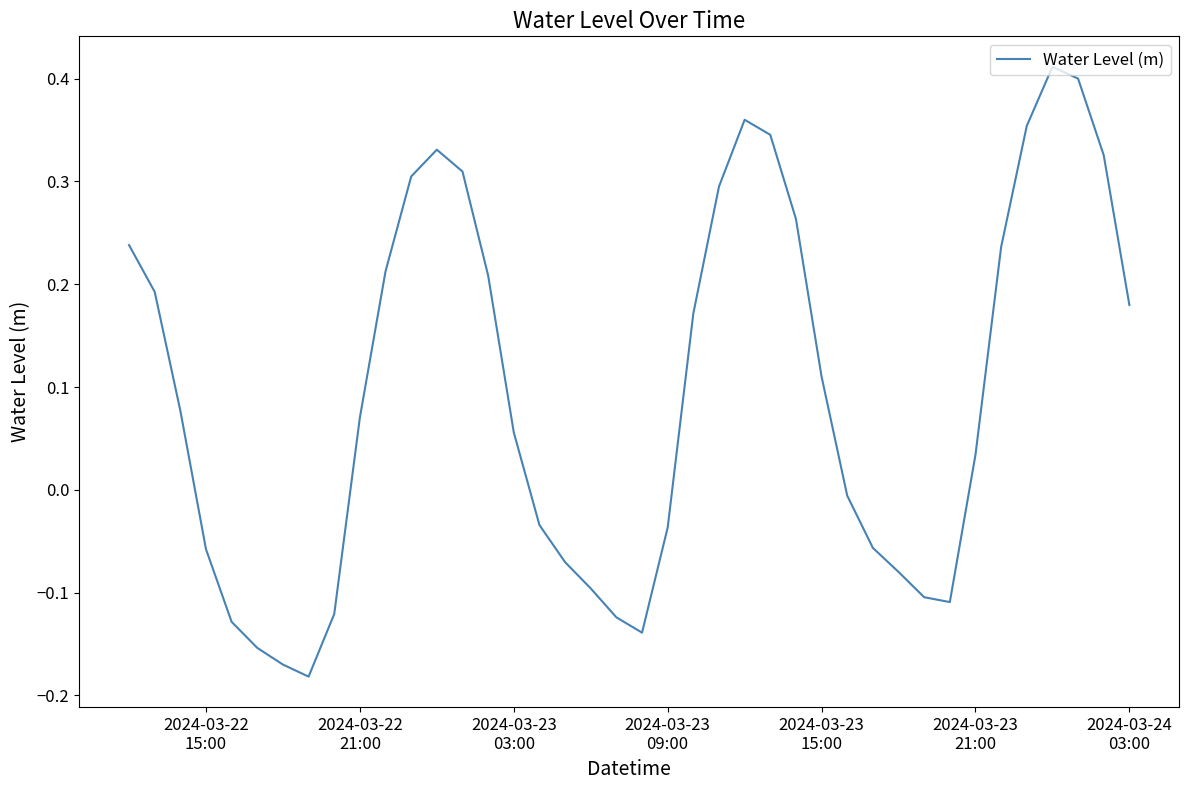

What is the difference between the maximum and minimum values?

0.6